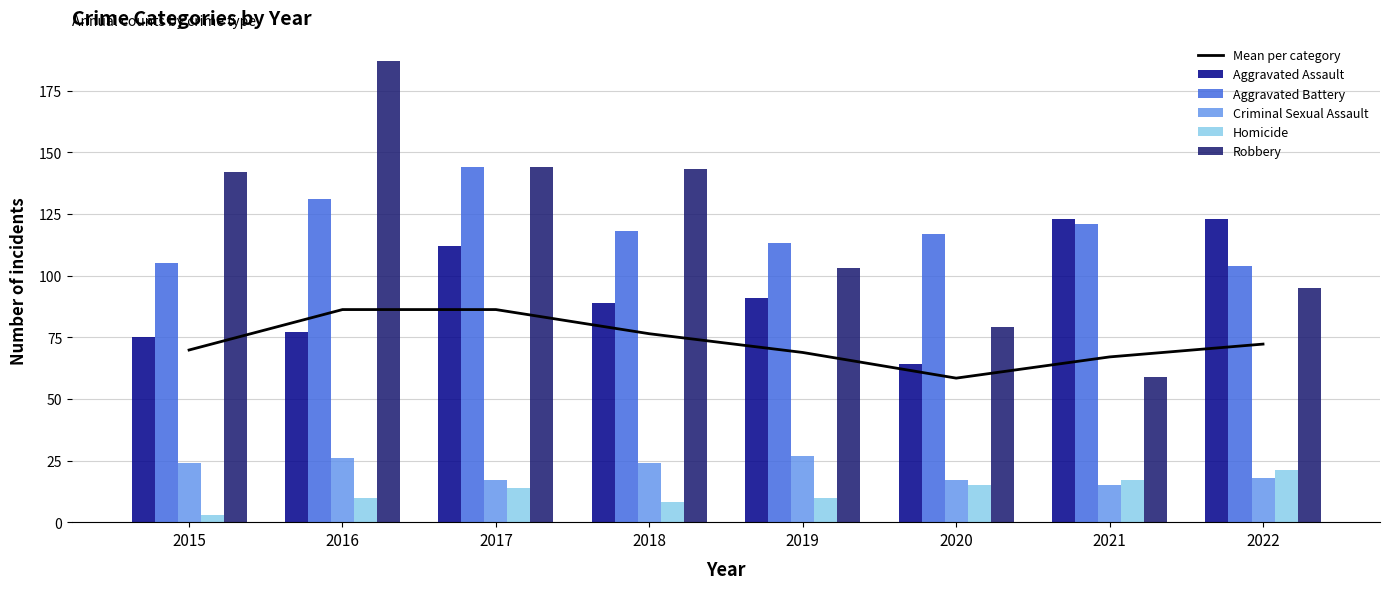

Which category has the highest value across all series?

2016